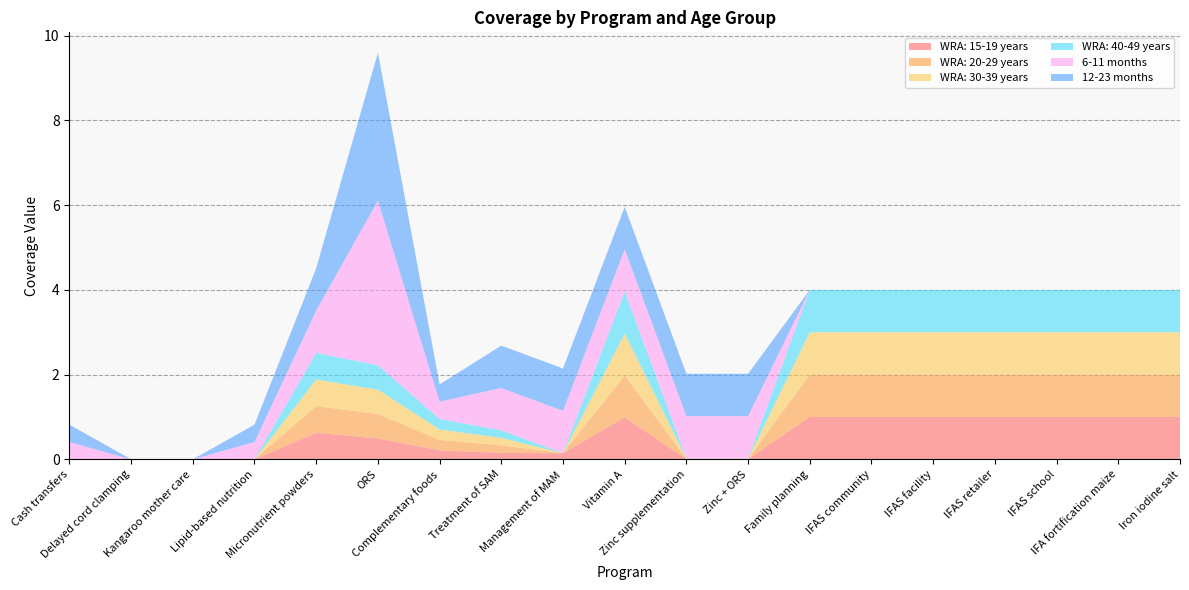

Reading left to right, list all the values displayed in this chart.

WRA: 15-19 years: 0.0	0.0	0.0	0.0	0.6	0.5	0.2	0.2	0.1	1.0	0.0	0.0	1.0	1.0	1.0	1.0	1.0	1.0	1.0
WRA: 20-29 years: 0.0	0.0	0.0	0.0	0.6	0.6	0.2	0.2	0.0	1.0	0.0	0.0	1.0	1.0	1.0	1.0	1.0	1.0	1.0
WRA: 30-39 years: 0.0	0.0	0.0	0.0	0.6	0.6	0.2	0.2	0.0	1.0	0.0	0.0	1.0	1.0	1.0	1.0	1.0	1.0	1.0
WRA: 40-49 years: 0.0	0.0	0.0	0.0	0.6	0.6	0.2	0.2	0.0	1.0	0.0	0.0	1.0	1.0	1.0	1.0	1.0	1.0	1.0
6-11 months: 0.4	0.0	0.0	0.4	1.0	3.9	0.4	1.0	1.0	1.0	1.0	1.0	0.0	0.0	0.0	0.0	0.0	0.0	0.0
12-23 months: 0.4	0.0	0.0	0.4	1.0	3.5	0.4	1.0	1.0	1.0	1.0	1.0	0.0	0.0	0.0	0.0	0.0	0.0	0.0